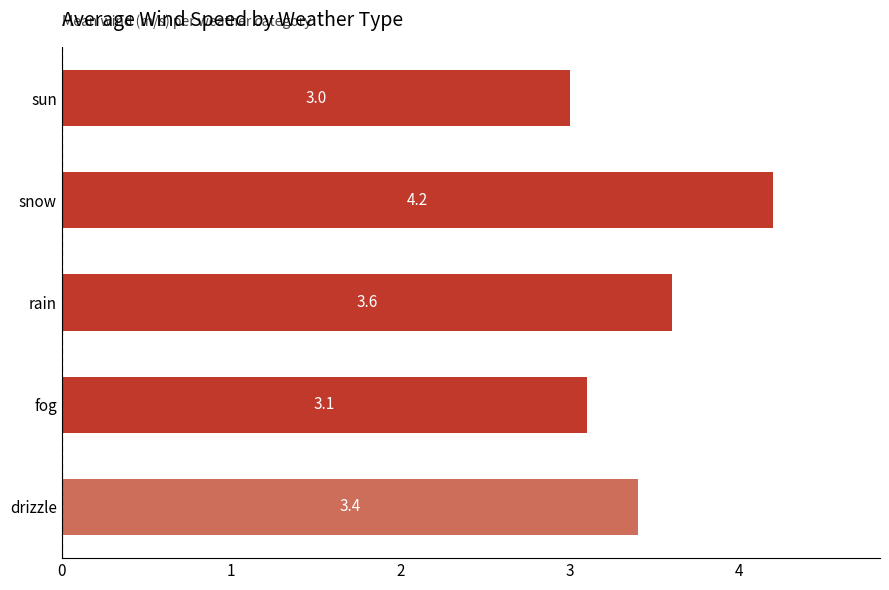

Reading bottom to top, extract all data points from this chart.

3.4	3.1	3.6	4.2	3.0